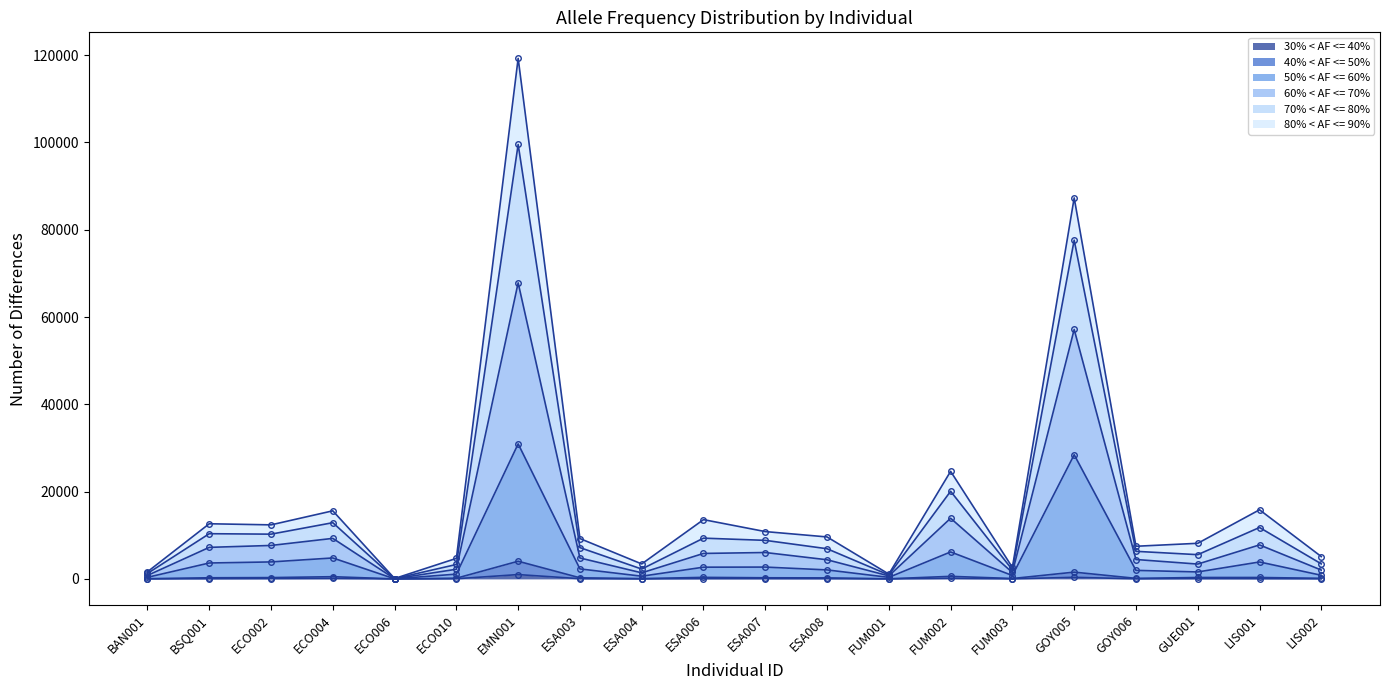

What is the label of the 6th point from the right?

FUM003